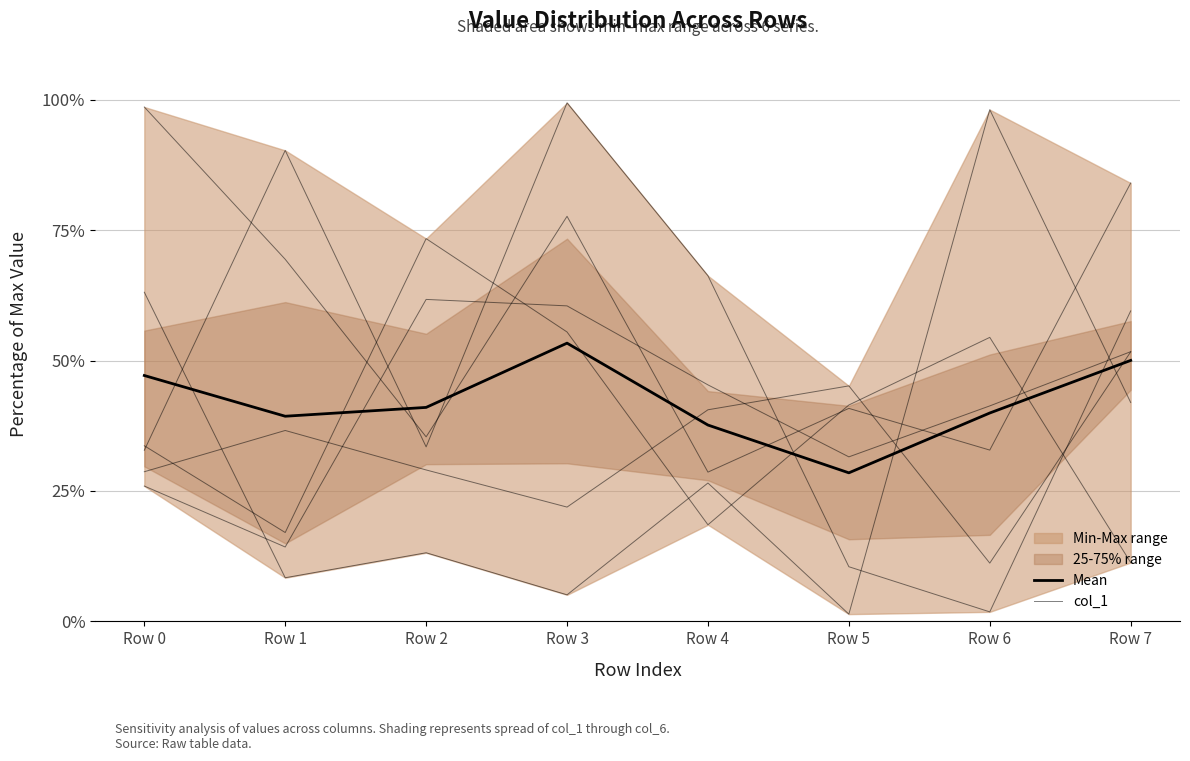

At which label is col_1 closest to 63?

Row 1